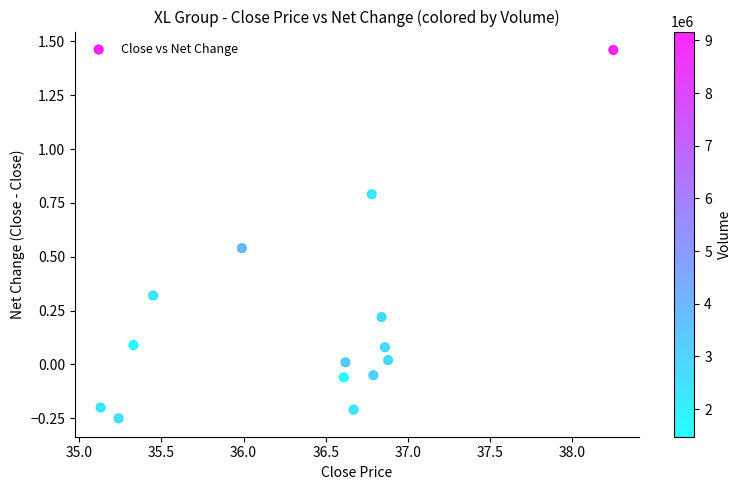

What is the range of Y values (max minus min)?

1.7